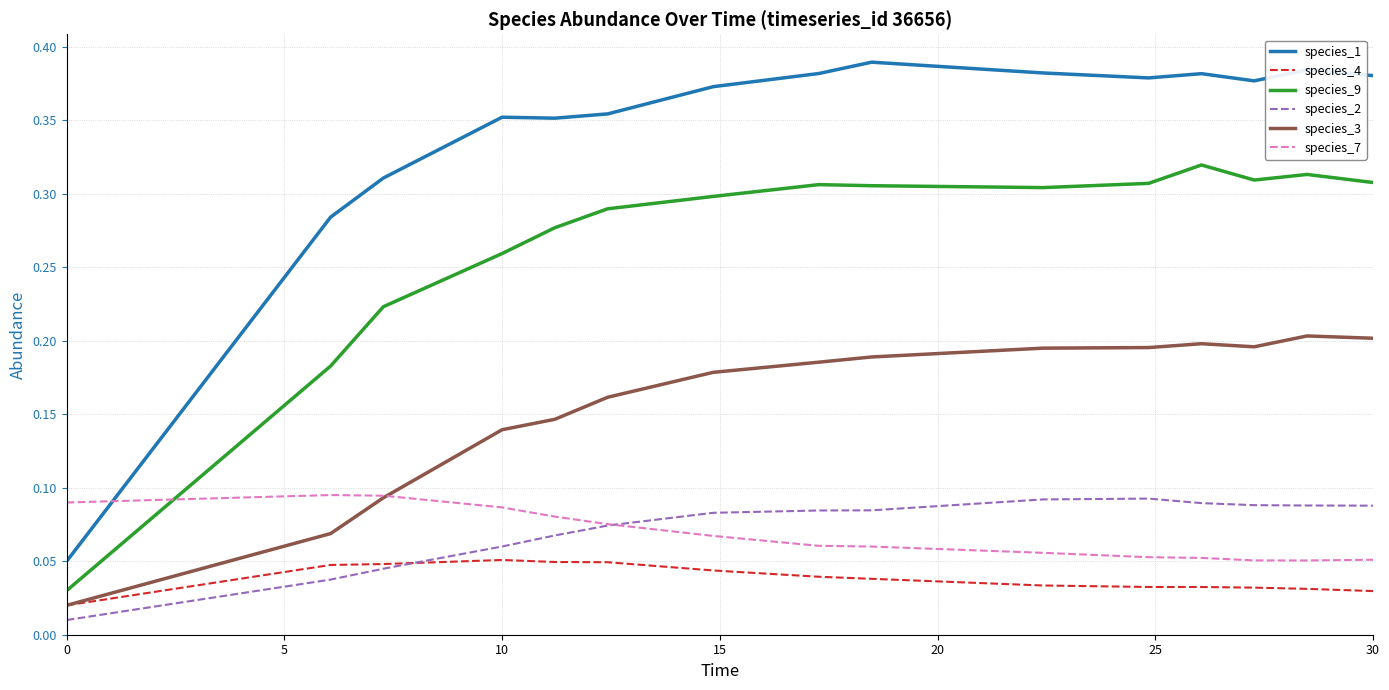

Which series has the largest range (max minus min)?

species_1